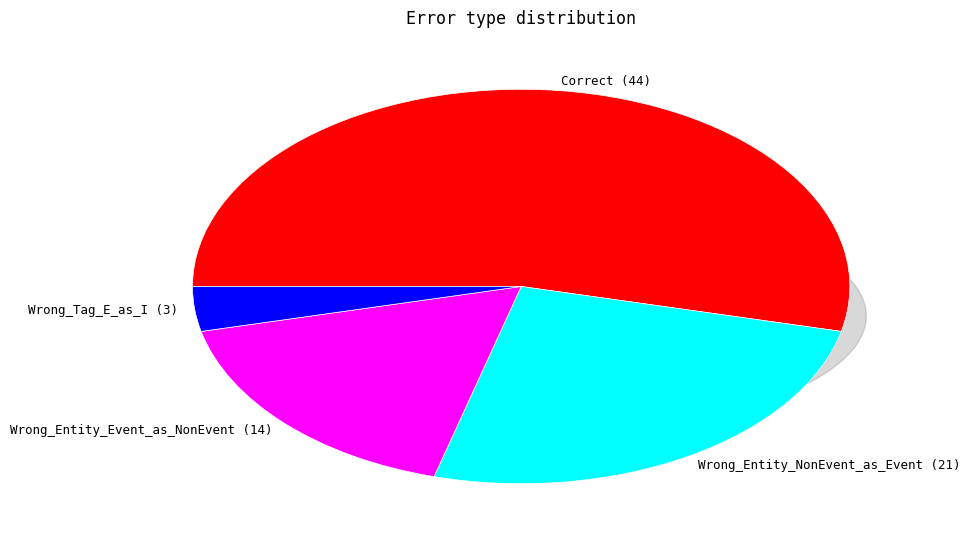

Combined, do Correct and Wrong_Entity_Event_as_NonEvent account for over 50%?

Yes